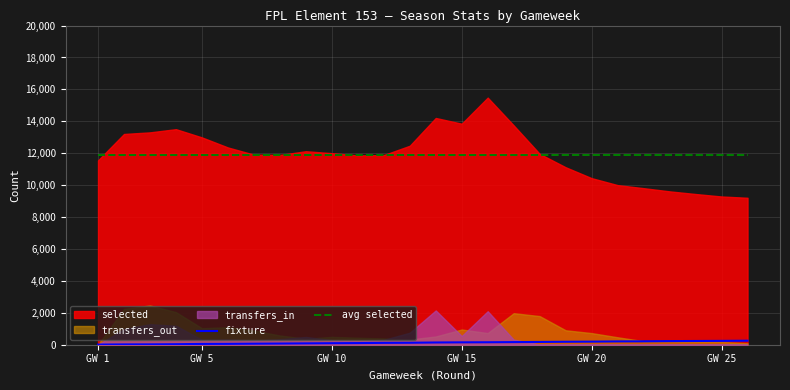

True or false: avg selected and fixture intersect in this chart.

False